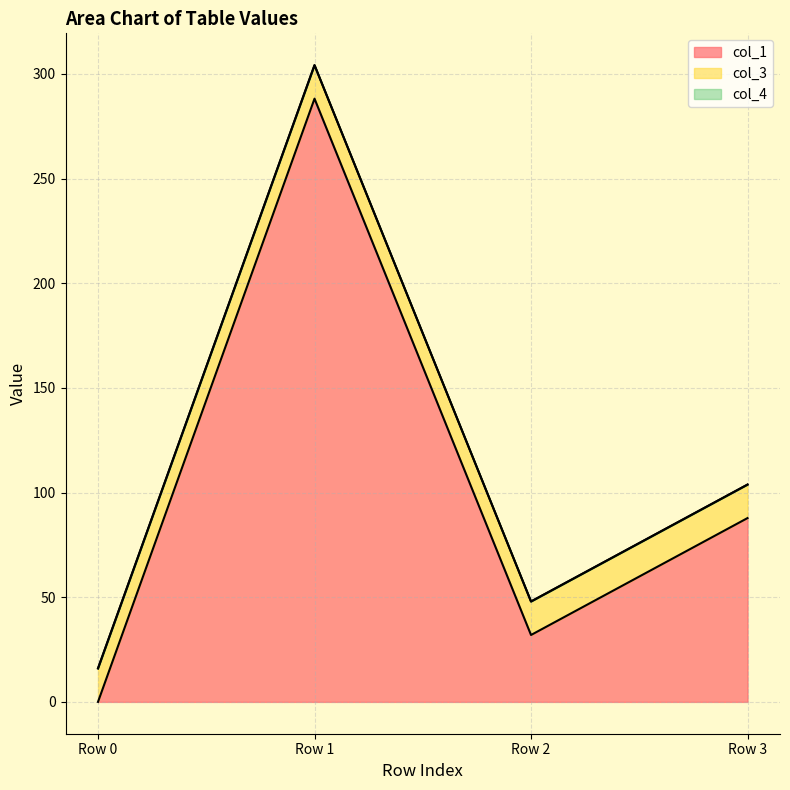

Does the chart display data point markers on the line(s)?

No